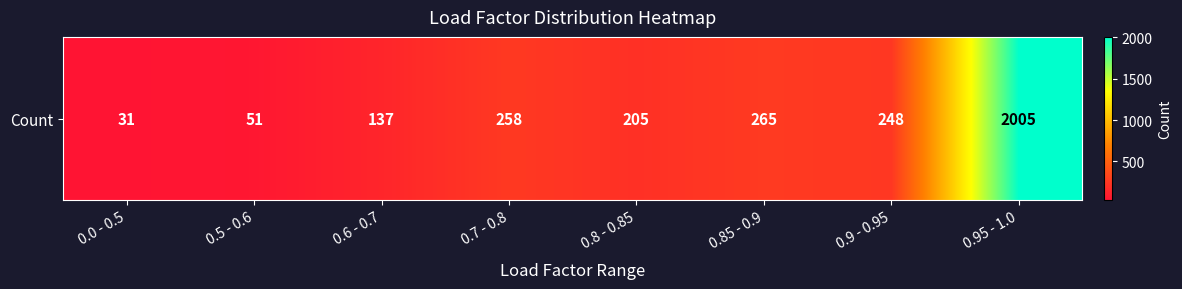

Where is the data nearest to the value 1018?

0.85 - 0.9